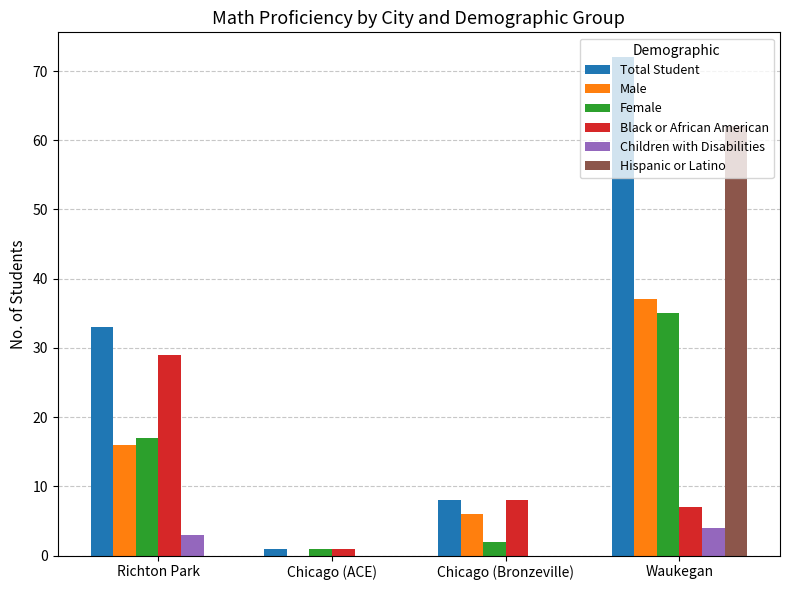

What is the maximum value for Hispanic or Latino?

62